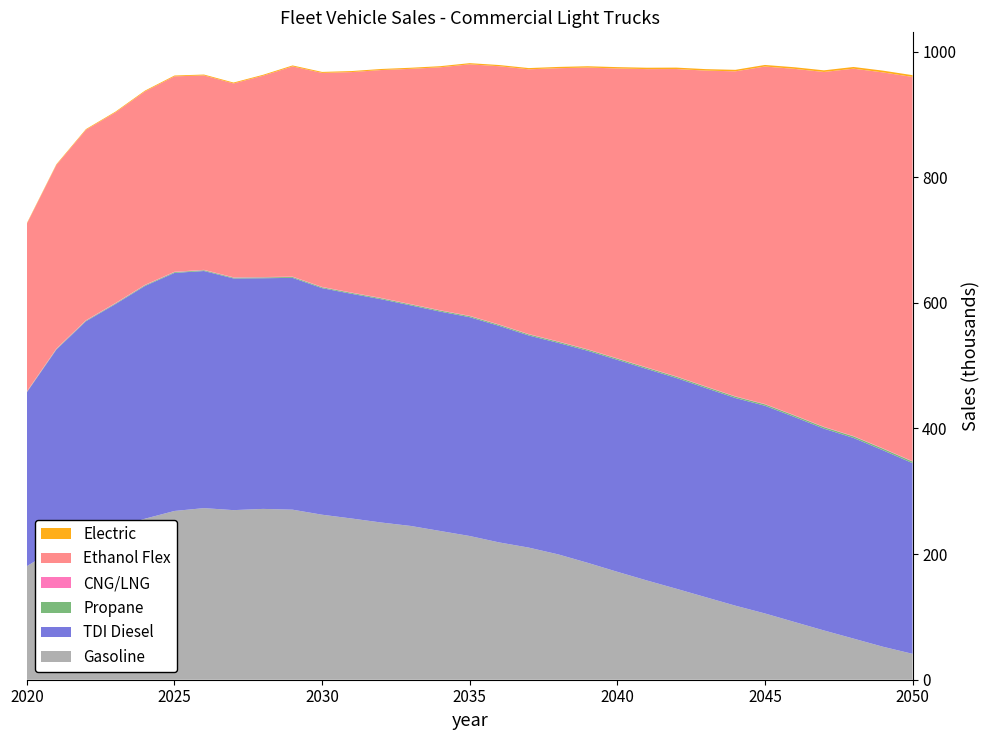

Reading left to right, list all the values displayed in this chart.

Gasoline: 180.7	209.3	229.1	241.7	256.3	268.6	273.2	270.0	271.9	270.7	262.7	256.6	250.3	244.8	236.8	228.8	218.6	210.3	199.5	186.0	171.8	158.0	144.8	131.3	117.9	105.5	91.9	78.4	65.5	52.5	41.2
TDI Diesel: 276.8	316.2	341.4	356.2	370.5	378.9	377.4	368.8	367.2	369.0	360.7	357.6	355.4	351.0	349.2	348.3	344.6	337.6	336.6	337.5	337.3	336.6	335.4	332.9	330.5	330.6	326.3	321.2	319.4	312.7	303.5
Propane: 0.8	0.9	1.0	1.1	1.2	1.2	1.3	1.3	1.4	1.4	1.5	1.5	1.6	1.6	1.7	1.7	1.8	1.8	1.9	1.9	2.0	2.0	2.1	2.2	2.2	2.3	2.4	2.4	2.5	2.6	2.6
CNG/LNG: 0.6	0.6	0.6	0.6	0.6	0.6	0.6	0.5	0.5	0.5	0.5	0.5	0.5	0.5	0.5	0.5	0.5	0.5	0.5	0.5	0.5	0.5	0.5	0.5	0.5	0.5	0.5	0.5	0.5	0.5	0.5
Ethanol Flex: 266.9	292.4	303.1	303.5	307.9	311.0	309.5	308.6	320.5	334.6	340.6	351.0	362.8	374.4	386.7	400.3	411.1	421.4	434.9	448.5	461.4	474.8	489.3	502.8	517.3	537.2	551.3	564.8	584.8	598.5	611.6
Electric: 0.9	1.0	1.1	1.2	1.3	1.3	1.4	1.4	1.5	1.5	1.6	1.6	1.7	1.7	1.8	1.8	1.9	1.9	2.0	2.1	2.1	2.2	2.3	2.3	2.4	2.5	2.5	2.6	2.7	2.8	2.8